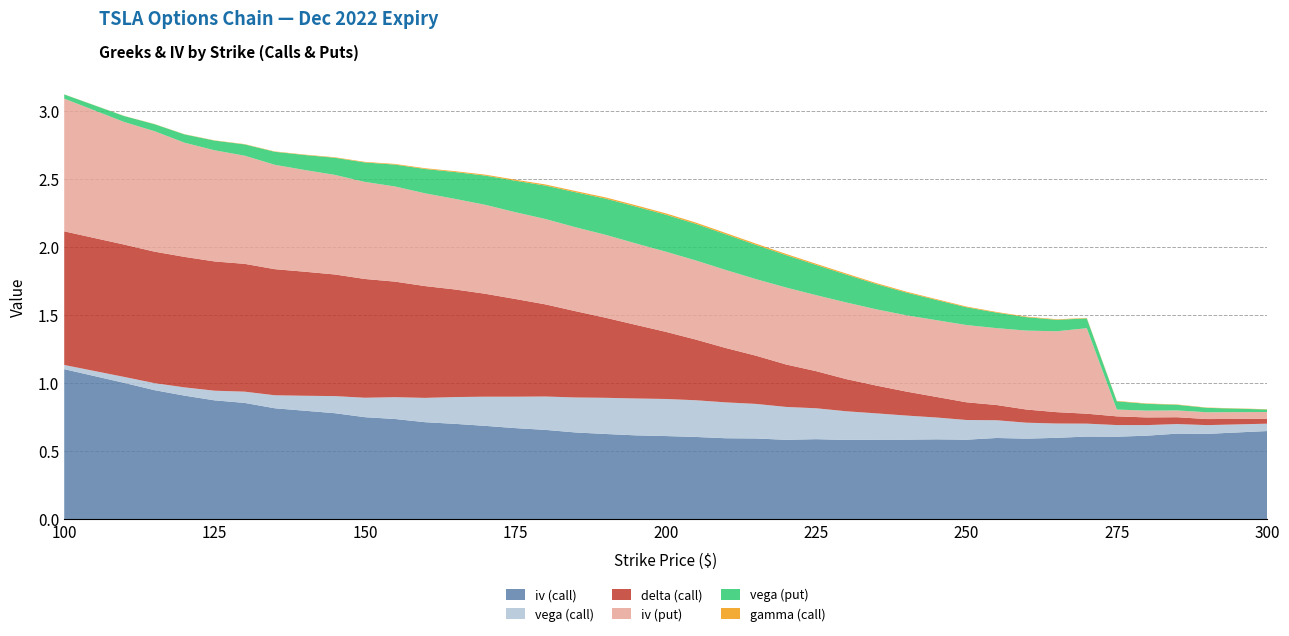

Reading left to right, extract all data points from this chart.

iv (call): 100=1.1	110=1.0	115=0.9	120=0.9	125=0.9	130=0.9	135=0.8	140=0.8	145=0.8	150=0.7	155=0.7	160=0.7	165=0.7	170=0.7	175=0.7	180=0.7	185=0.6	190=0.6	195=0.6	200=0.6	205=0.6	210=0.6	215=0.6	220=0.6	225=0.6	230=0.6	235=0.6	240=0.6	245=0.6	250=0.6	255=0.6	260=0.6	265=0.6	270=0.6	275=0.6	280=0.6	285=0.6	290=0.6	300=0.6
vega (call): 100=0.0	110=0.0	115=0.1	120=0.1	125=0.1	130=0.1	135=0.1	140=0.1	145=0.1	150=0.1	155=0.2	160=0.2	165=0.2	170=0.2	175=0.2	180=0.2	185=0.3	190=0.3	195=0.3	200=0.3	205=0.3	210=0.3	215=0.3	220=0.2	225=0.2	230=0.2	235=0.2	240=0.2	245=0.2	250=0.1	255=0.1	260=0.1	265=0.1	270=0.1	275=0.1	280=0.1	285=0.1	290=0.1	300=0.1
delta (call): 100=1.0	110=1.0	115=1.0	120=1.0	125=1.0	130=0.9	135=0.9	140=0.9	145=0.9	150=0.9	155=0.8	160=0.8	165=0.8	170=0.8	175=0.7	180=0.7	185=0.6	190=0.6	195=0.5	200=0.5	205=0.4	210=0.4	215=0.4	220=0.3	225=0.3	230=0.2	235=0.2	240=0.2	245=0.2	250=0.1	255=0.1	260=0.1	265=0.1	270=0.1	275=0.1	280=0.1	285=0.0	290=0.0	300=0.0
iv (put): 100=1.0	110=0.9	115=0.9	120=0.8	125=0.8	130=0.8	135=0.8	140=0.7	145=0.7	150=0.7	155=0.7	160=0.7	165=0.7	170=0.7	175=0.6	180=0.6	185=0.6	190=0.6	195=0.6	200=0.6	205=0.6	210=0.6	215=0.6	220=0.6	225=0.6	230=0.6	235=0.6	240=0.6	245=0.6	250=0.6	255=0.6	260=0.6	265=0.6	270=0.6	275=0.1	280=0.1	285=0.1	290=0.1	300=0.1
vega (put): 100=0.0	110=0.0	115=0.1	120=0.1	125=0.1	130=0.1	135=0.1	140=0.1	145=0.1	150=0.1	155=0.2	160=0.2	165=0.2	170=0.2	175=0.2	180=0.2	185=0.3	190=0.3	195=0.3	200=0.3	205=0.3	210=0.3	215=0.3	220=0.2	225=0.2	230=0.2	235=0.2	240=0.2	245=0.1	250=0.1	255=0.1	260=0.1	265=0.1	270=0.1	275=0.1	280=0.1	285=0.0	290=0.0	300=0.0
gamma (call): 100=0.0	110=0.0	115=0.0	120=0.0	125=0.0	130=0.0	135=0.0	140=0.0	145=0.0	150=0.0	155=0.0	160=0.0	165=0.0	170=0.0	175=0.0	180=0.0	185=0.0	190=0.0	195=0.0	200=0.0	205=0.0	210=0.0	215=0.0	220=0.0	225=0.0	230=0.0	235=0.0	240=0.0	245=0.0	250=0.0	255=0.0	260=0.0	265=0.0	270=0.0	275=0.0	280=0.0	285=0.0	290=0.0	300=0.0